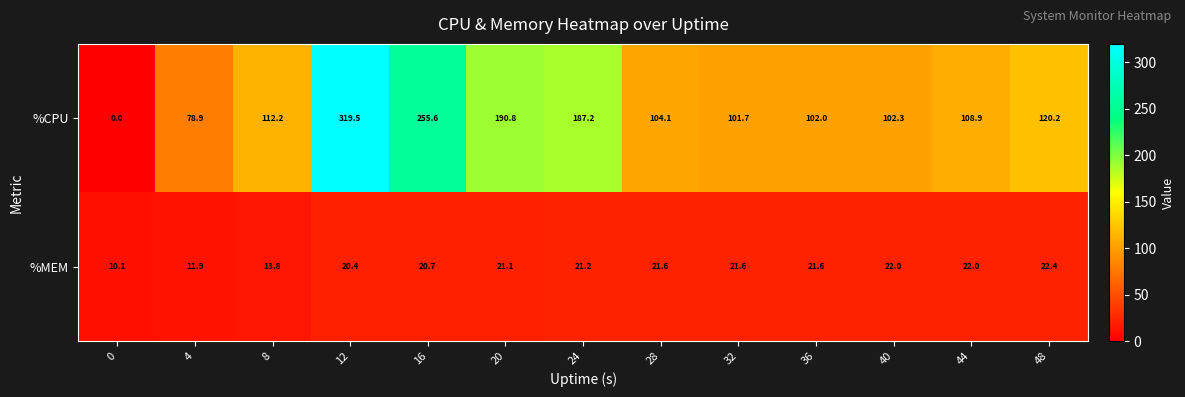

Which series has the largest range (max minus min)?

%CPU